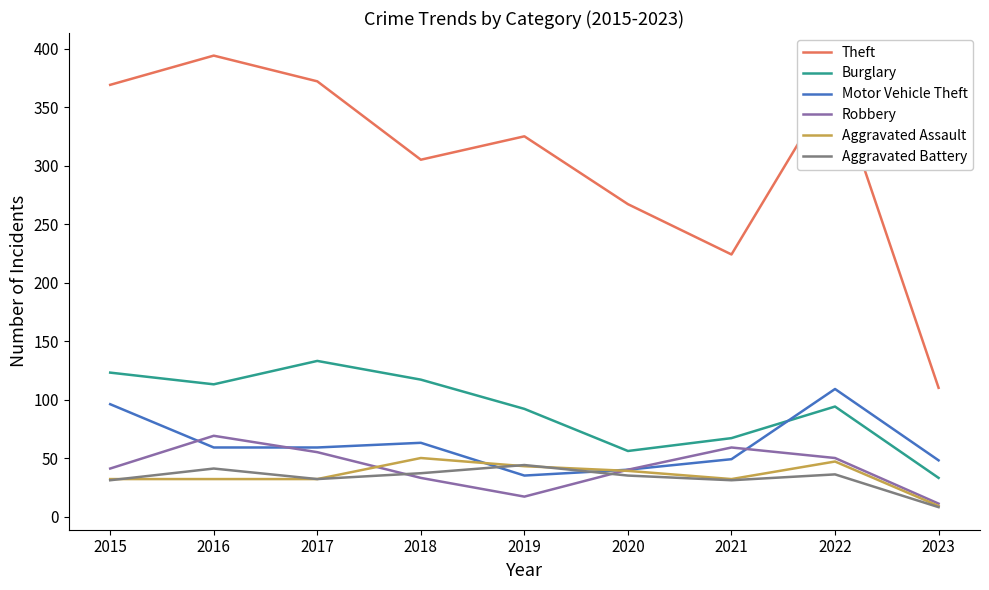

What is the maximum value for Motor Vehicle Theft?

109